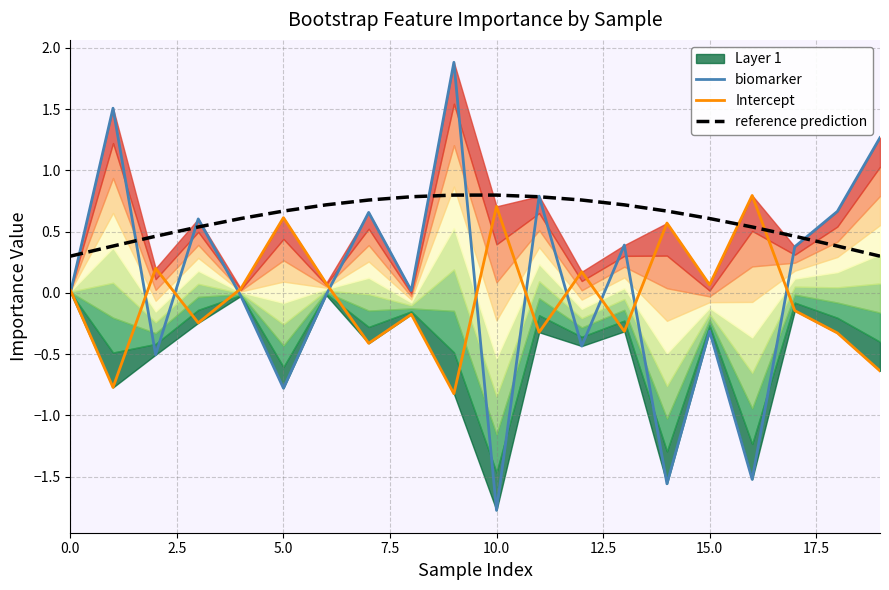

Rank the series at 5.0 from highest to lowest value.

reference prediction, Intercept, biomarker